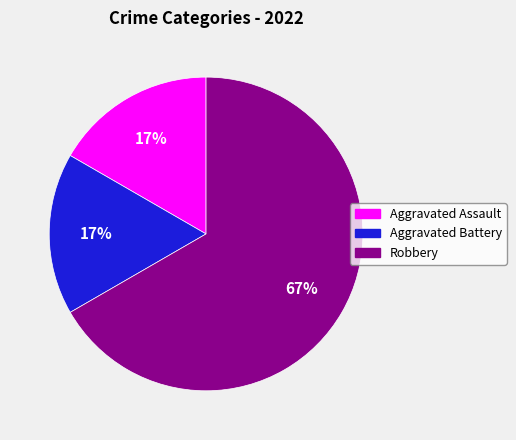

Is it true that Aggravated Battery is 5% of the pie?

False